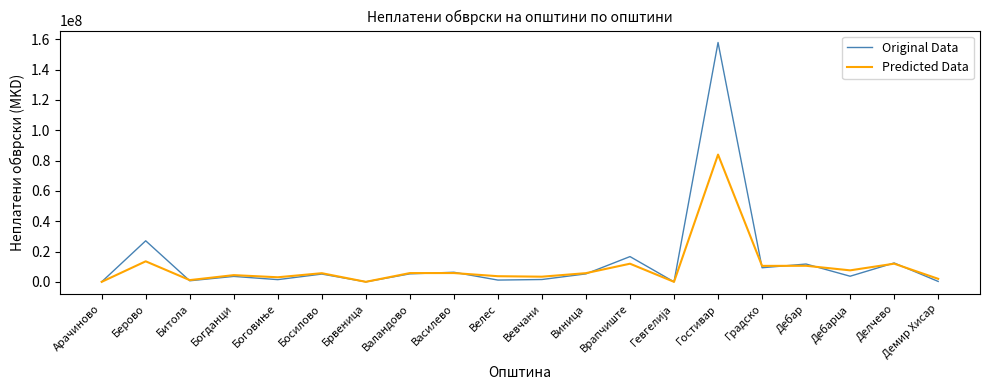

What is the approximate value of Predicted Data at Богданци?

4421706